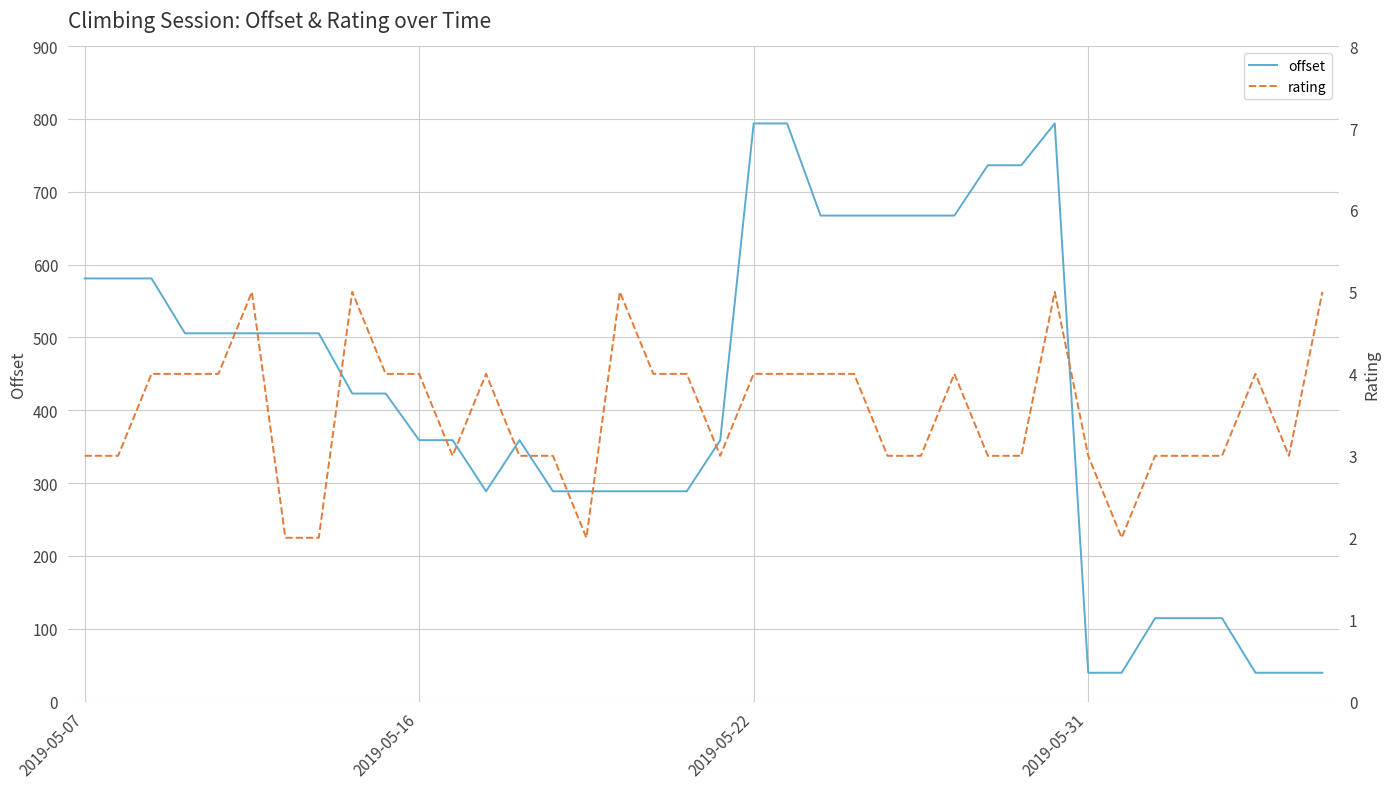

True or false: rating and offset cross at least once.

False